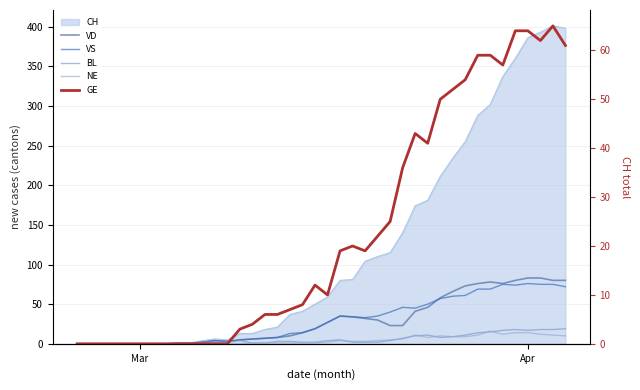

True or false: VD and NE cross at least once.

False